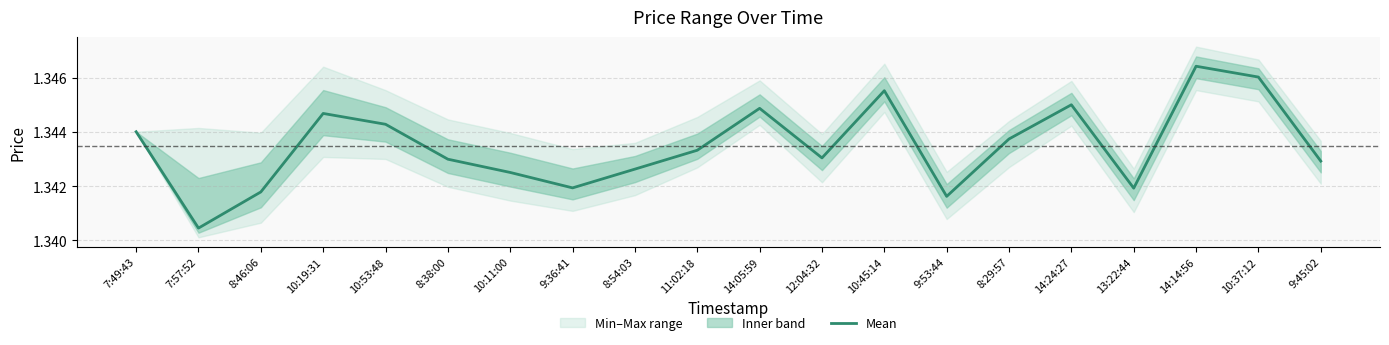

True or false: the data shows 1.3 at 10:53:48.

True